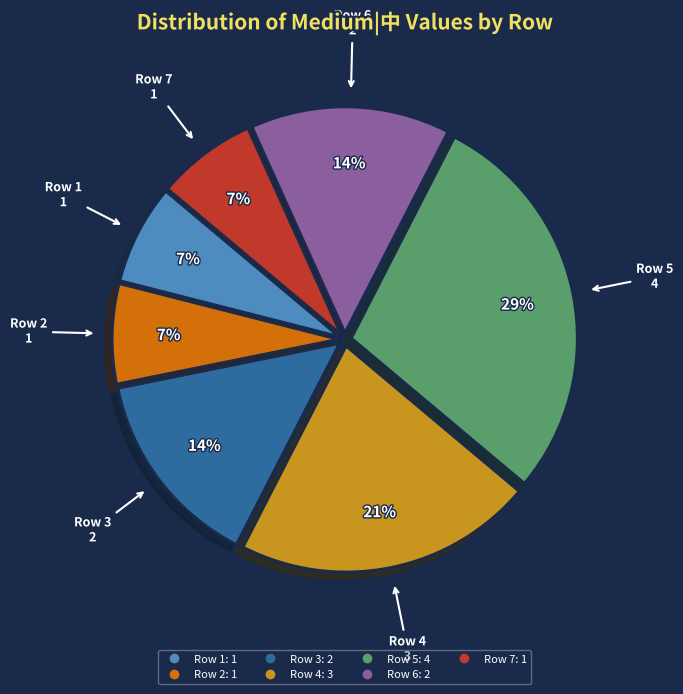

To the nearest percent, what is the average slice percentage?

14%